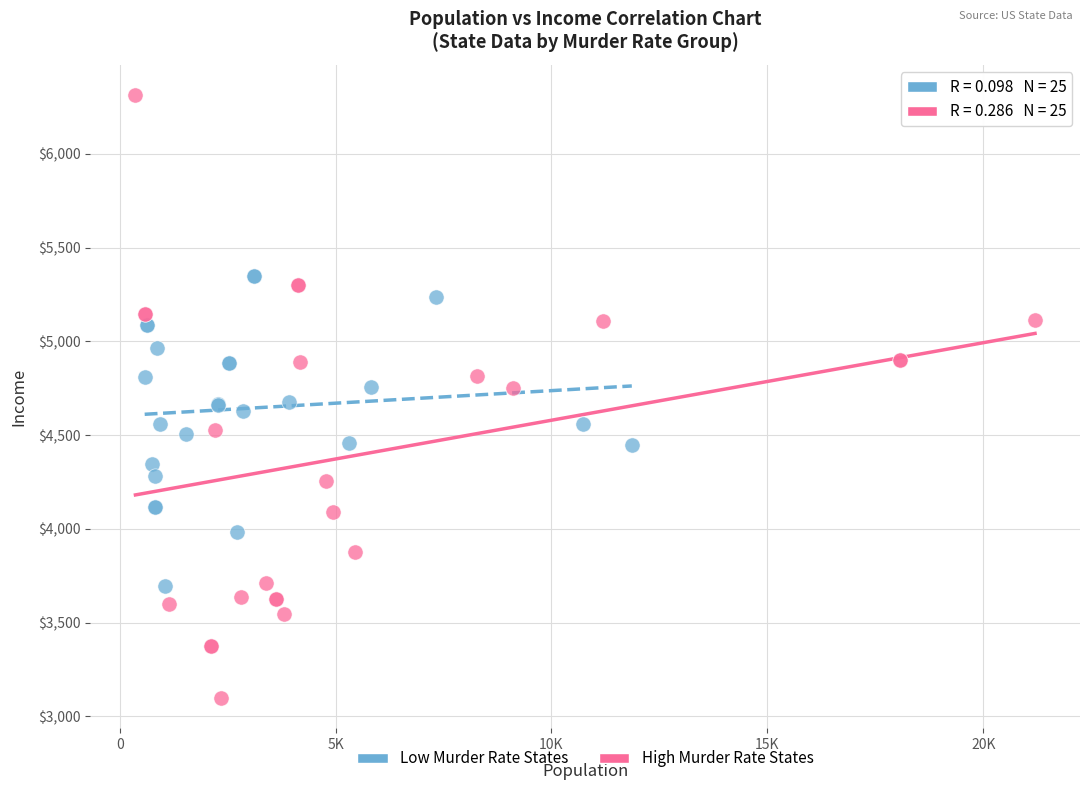

Which series reaches the maximum Y coordinate?

High Murder Rate States